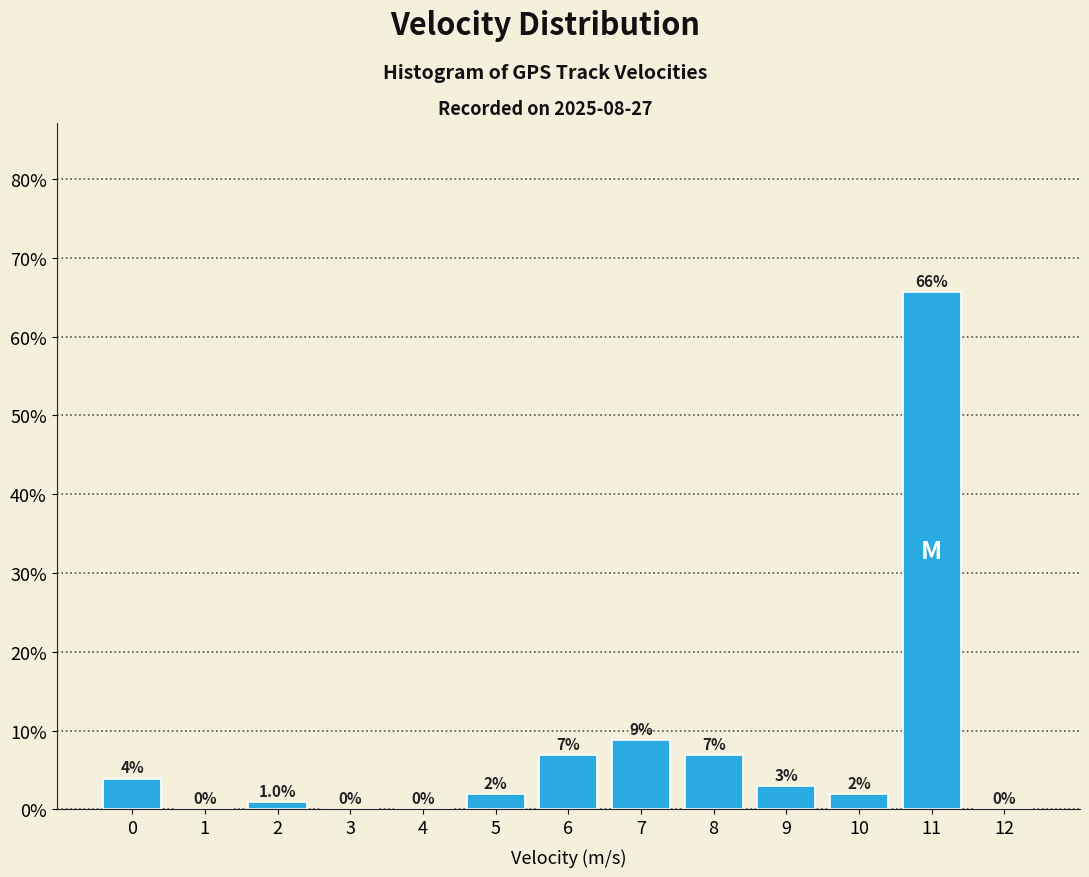

The chart shows a value of 0.0 at 4. True or false?

True